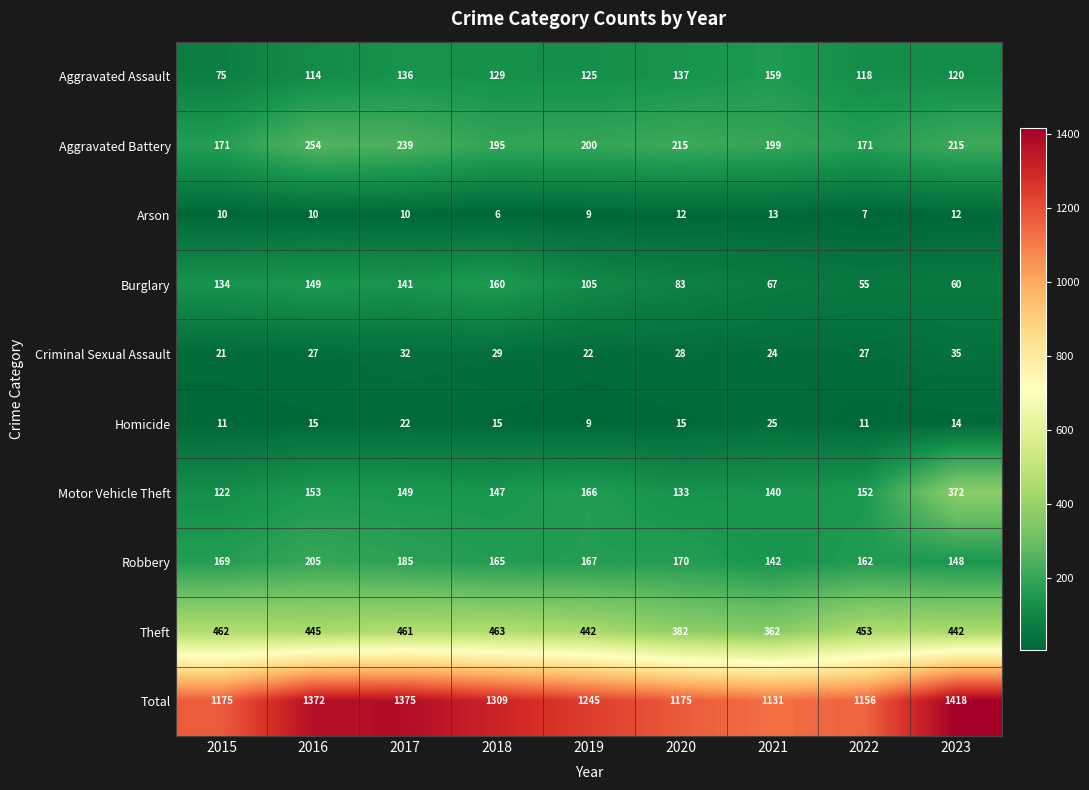

Which series has the widest spread of values?

Total